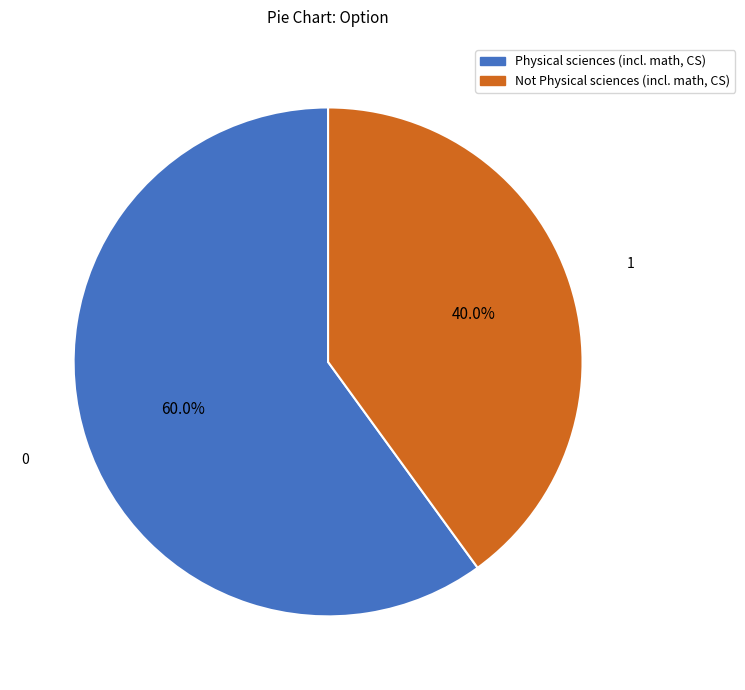

Approximately how many times larger is the value at Not Physical sciences (incl. math, CS) compared to Physical sciences (incl. math, CS)?

0.7